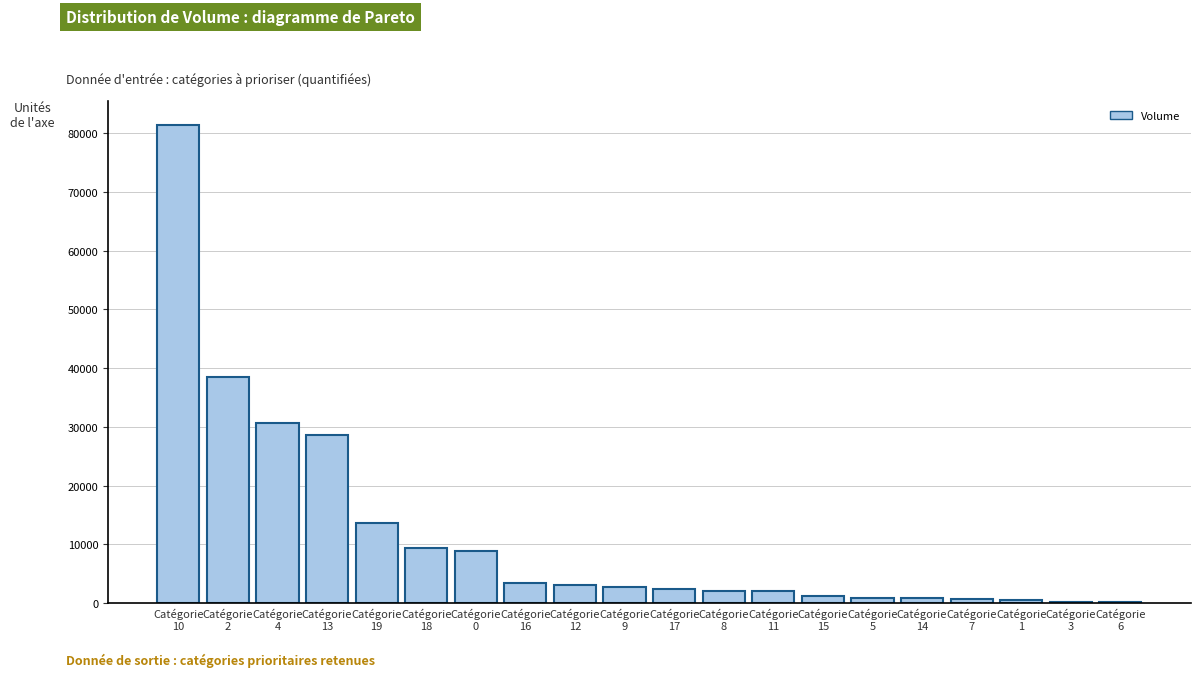

What is the maximum value shown in the chart?

81425.2